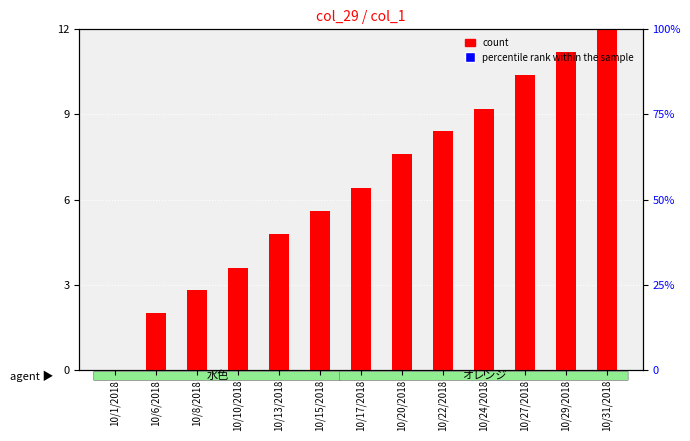

Which series has the largest total across all categories?

percentile rank within the sample